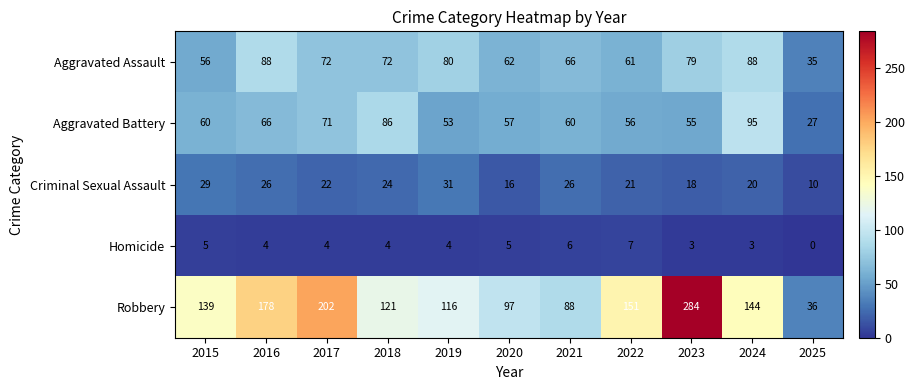

At which label is Criminal Sexual Assault closest to 20?

2024